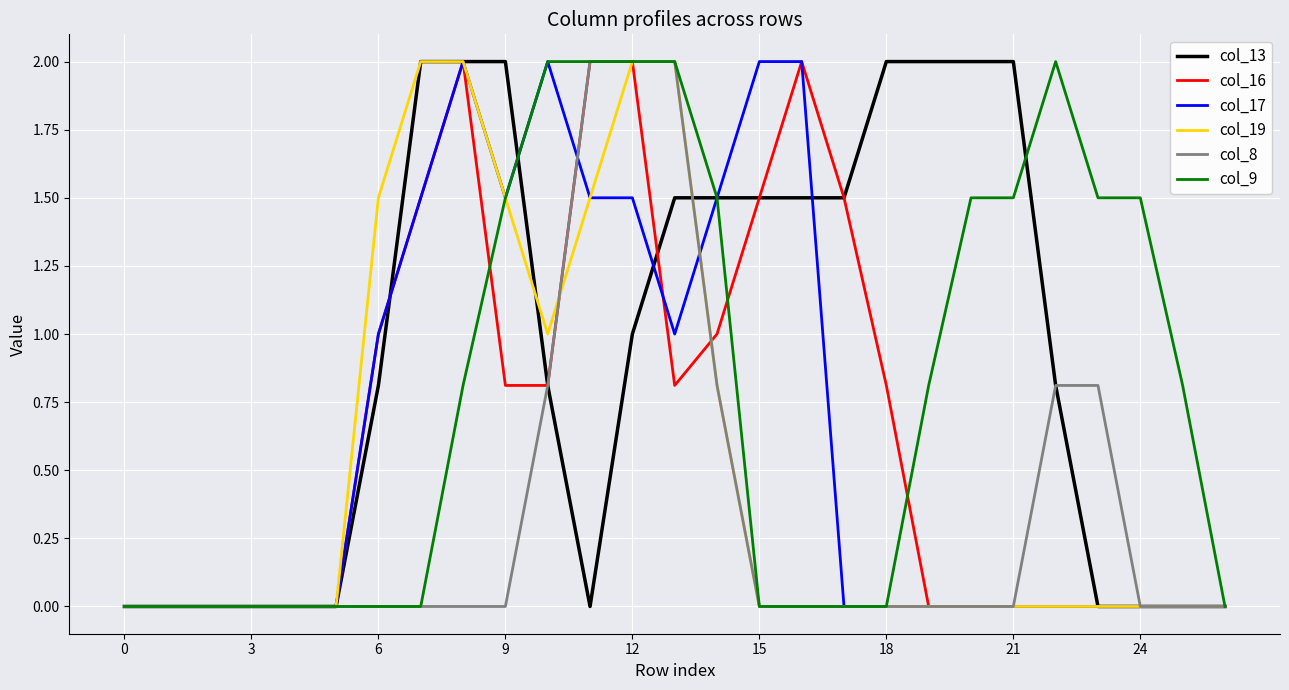

What is the maximum value for col_19?

2.0